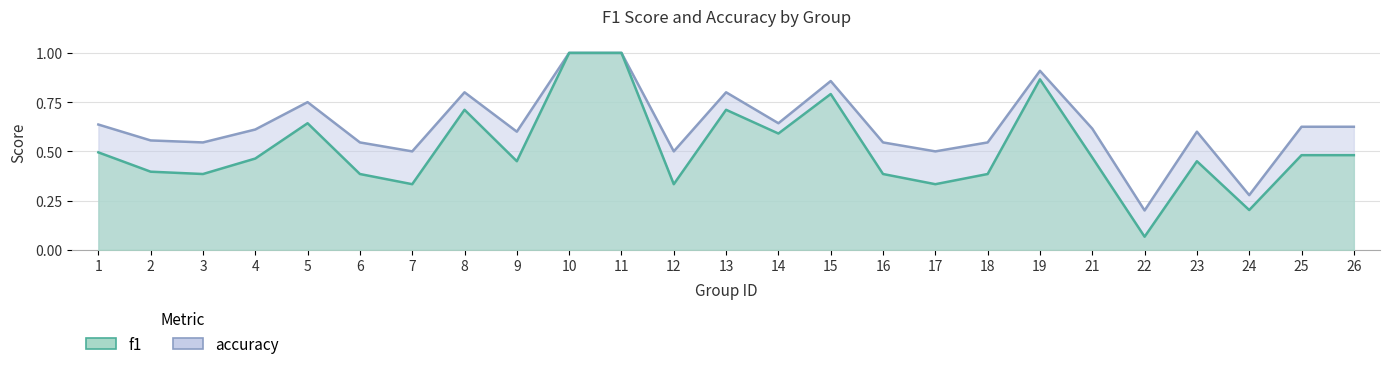

Where is the first local minimum for accuracy?

3